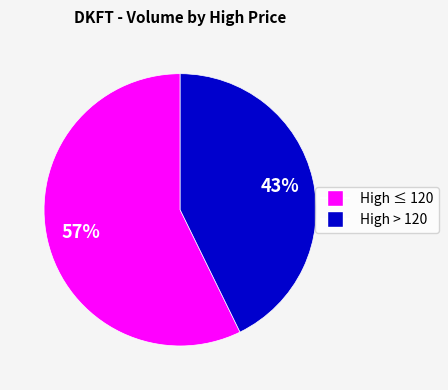

Is there a majority slice in this chart?

Yes